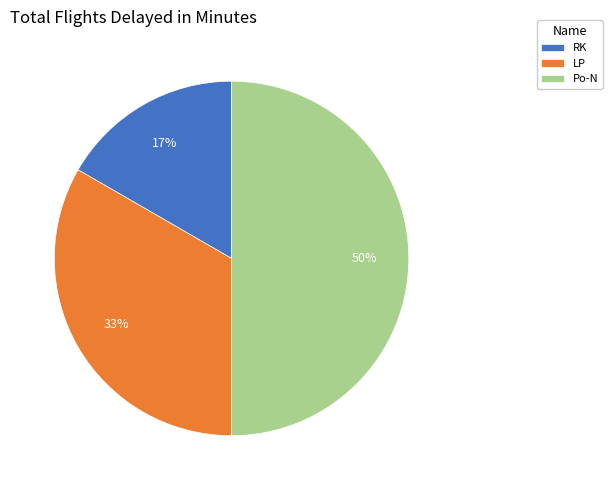

Is LP the majority of the pie?

No